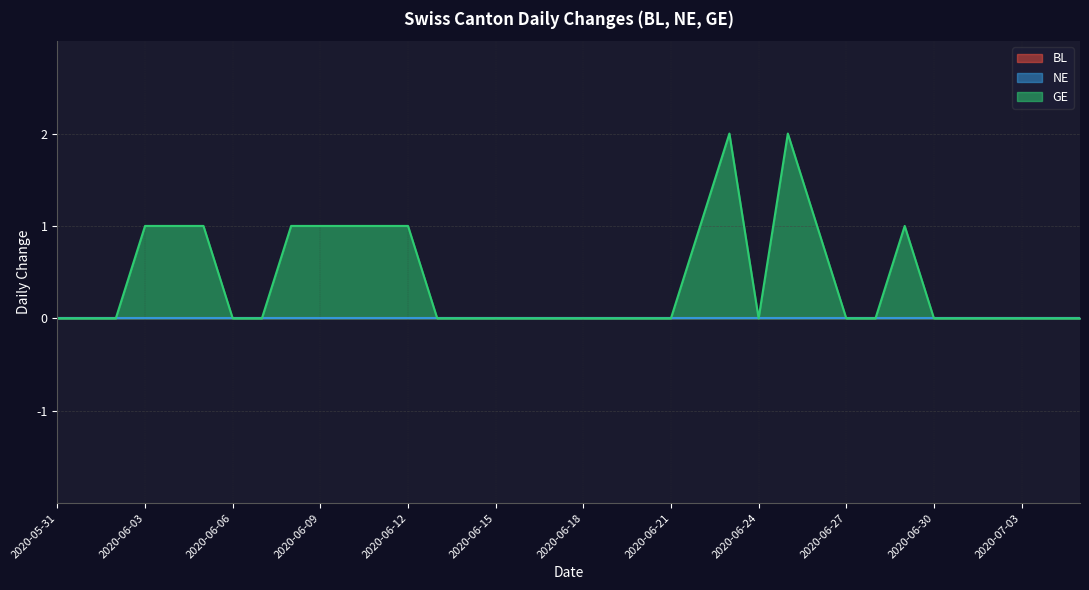

Does the chart display data point markers on the line(s)?

No